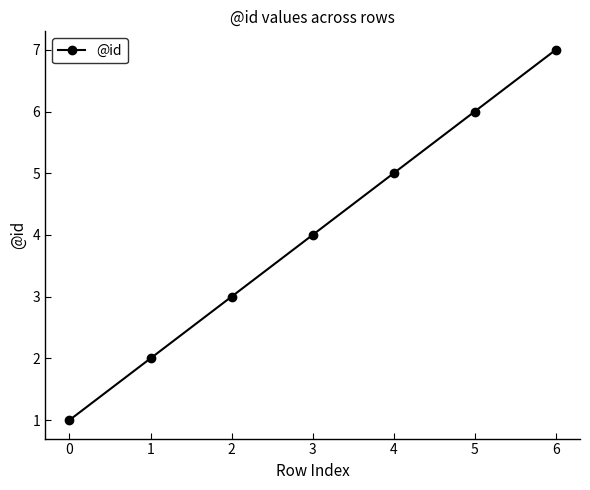

What is the value of the 3rd point from the left?

3